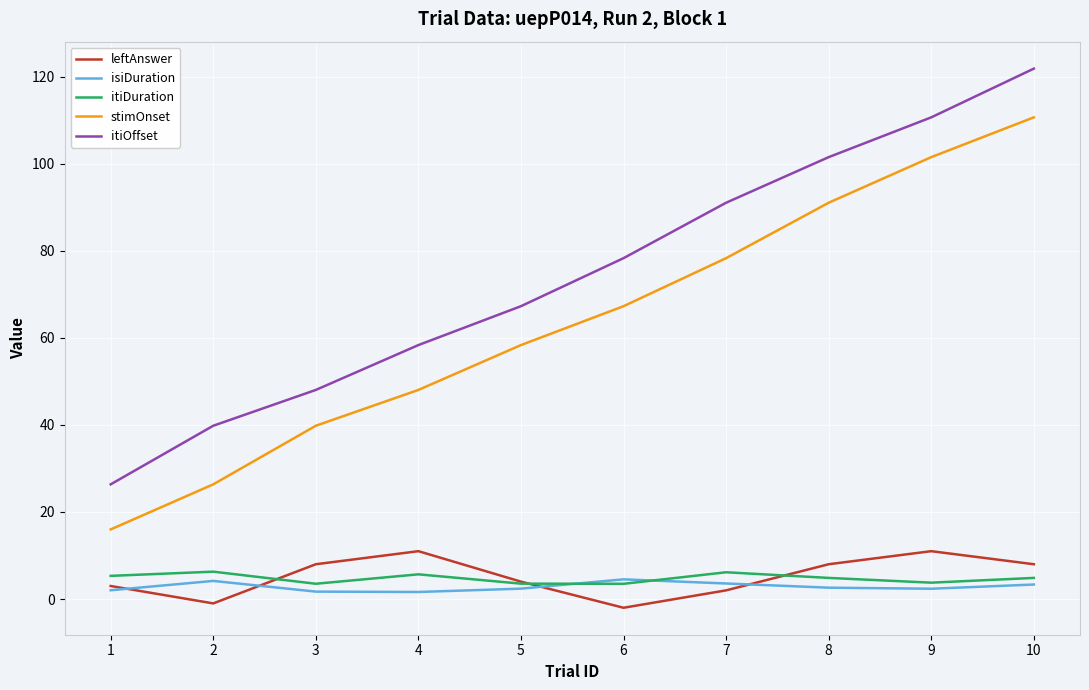

What is the highest value of the itiOffset series?

121.9